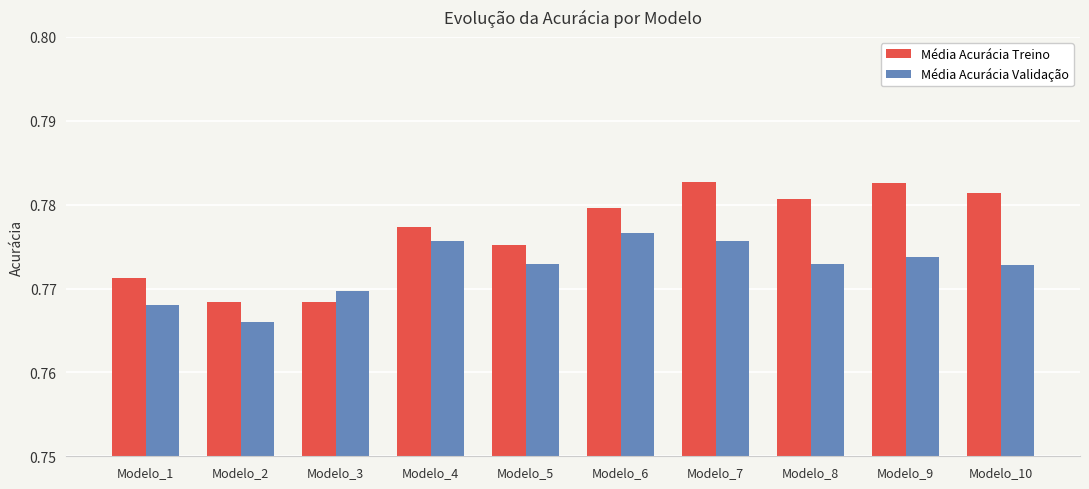

List the series in order of their peak value, lowest first.

Média Acurácia Validação, Média Acurácia Treino